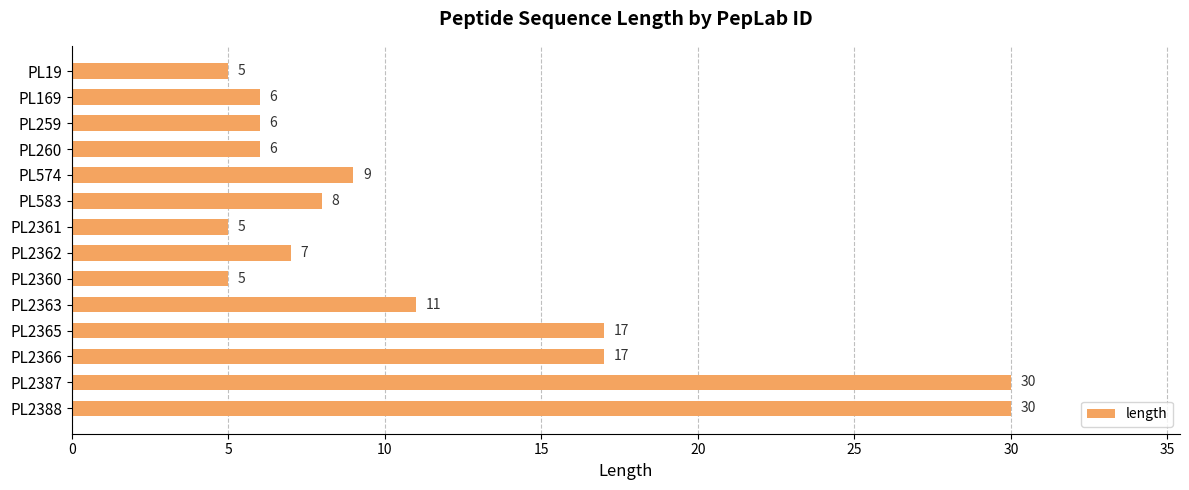

What is the label of the 11th bar from the top?

PL2365